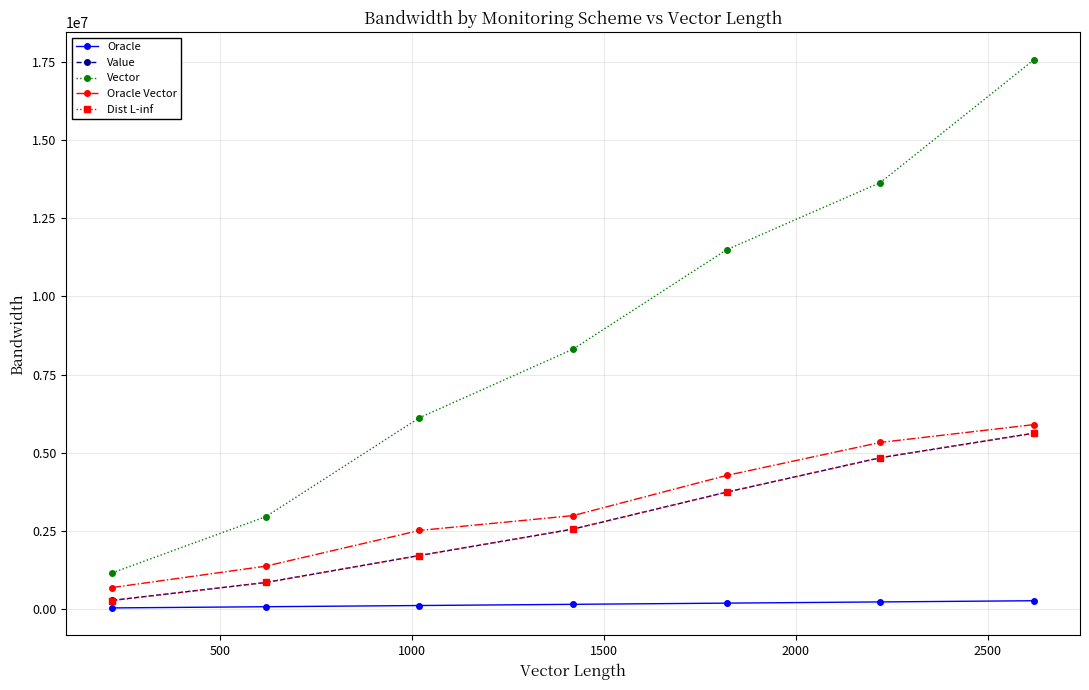

Which series has the largest range (max minus min)?

Vector